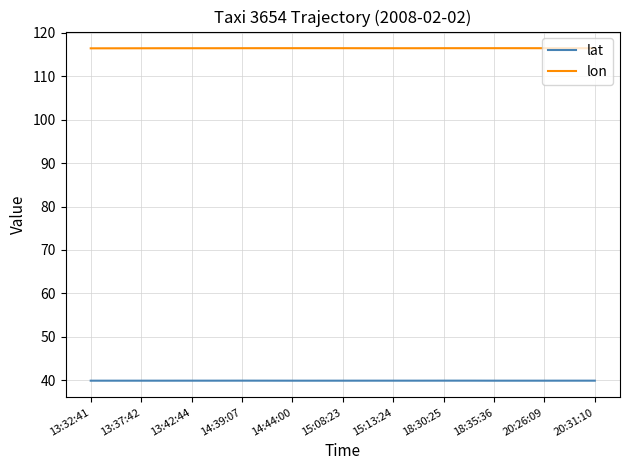

What is the smallest value displayed?

39.9